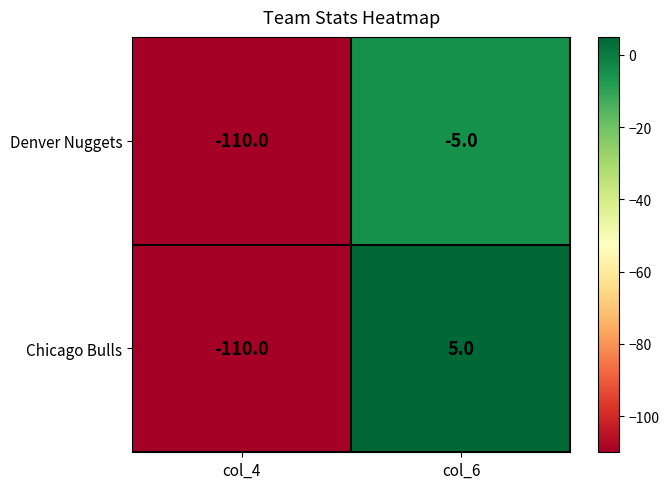

Which category has the lowest value across all series?

col_4